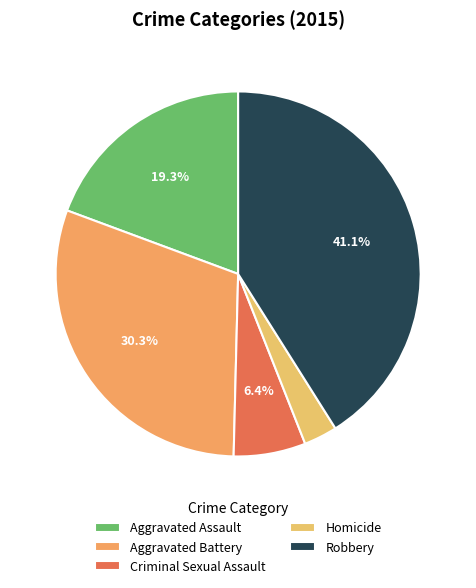

How many slices are in this pie chart?

5